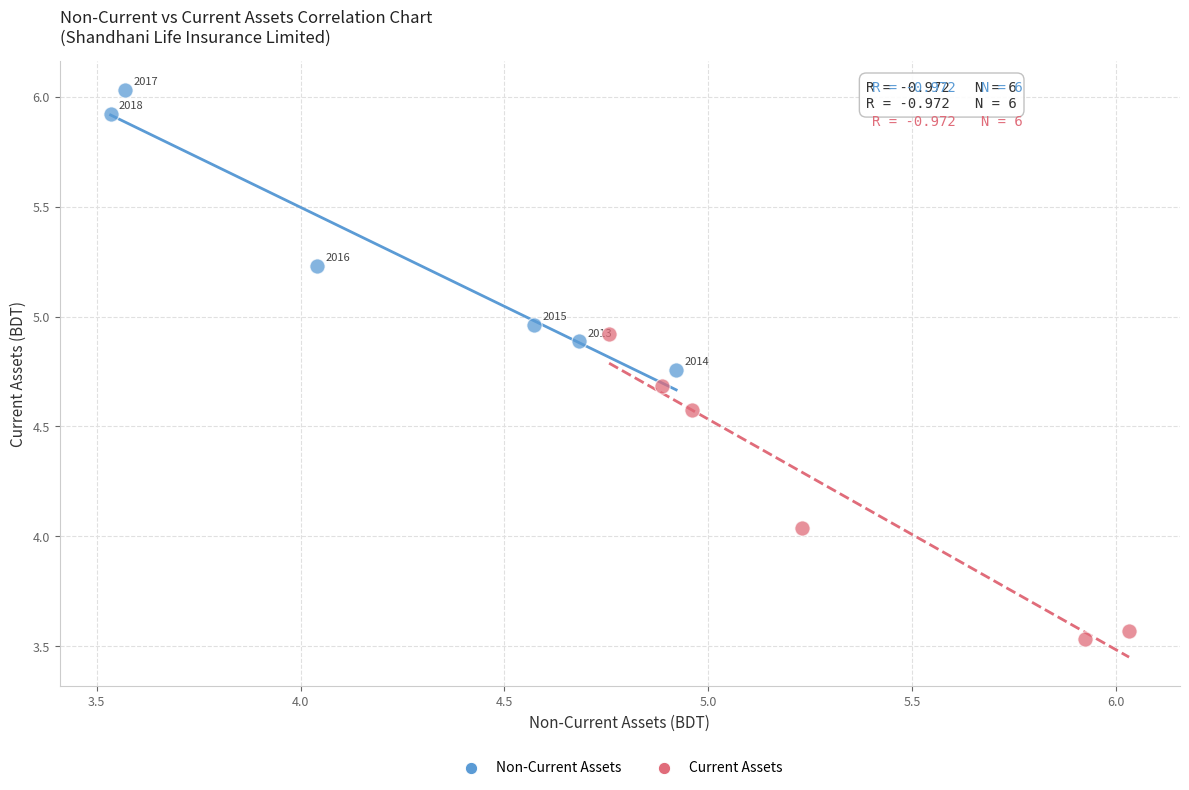

Which series contains the lowest Y value?

Current Assets